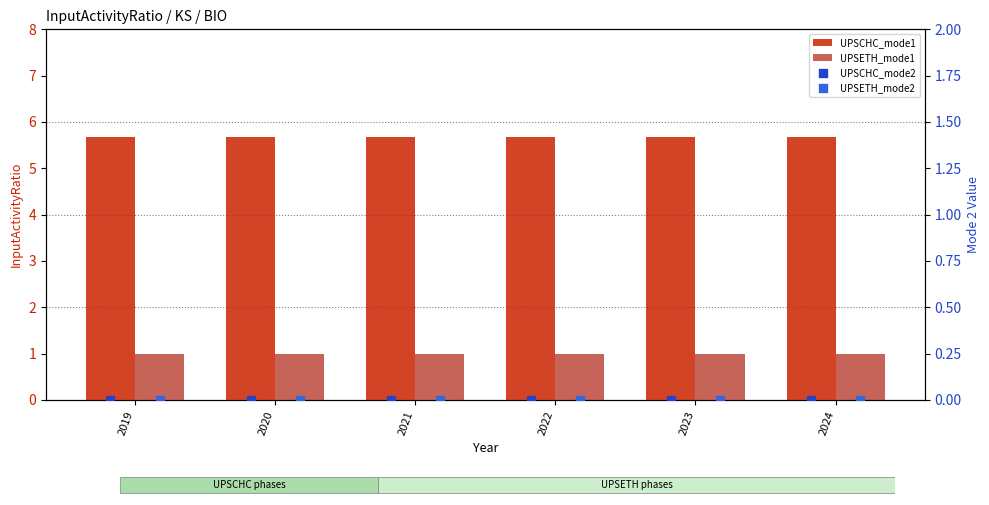

What is the total value across all series at 2023?

6.7